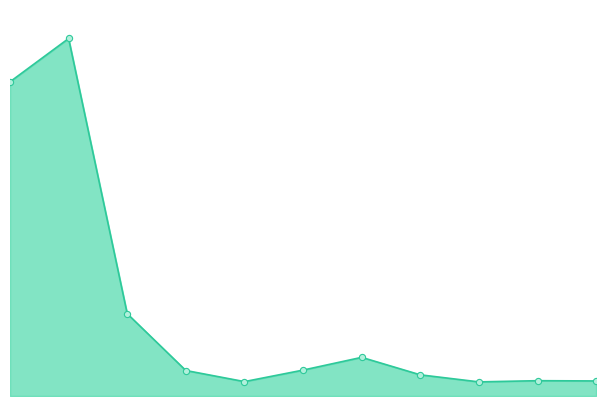

Does the chart have visible grid lines?

No